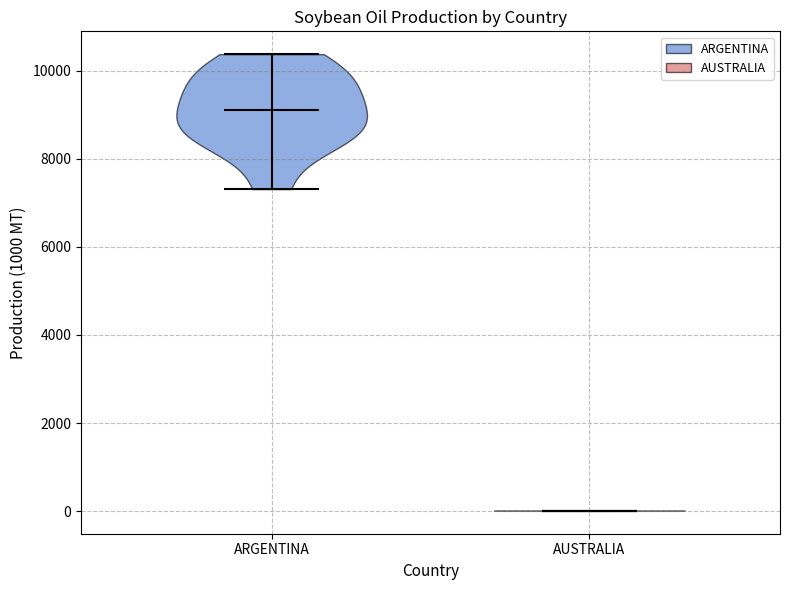

Reading left to right, read every violin against the y-axis: where its median line is, and the lowest and highest points it reaches. The values are not printed on the chart, so give them approximately, as read against the axis.

ARGENTINA: median line 9000, lowest point 7400, highest point 10400
AUSTRALIA: median line 0, lowest point 0, highest point 0